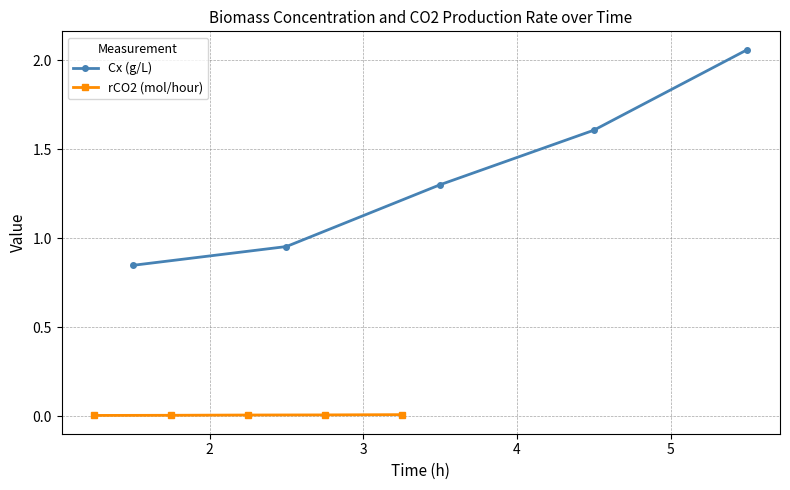

True or false: Cx (g/L) has more than 0 points higher than both neighbors.

False